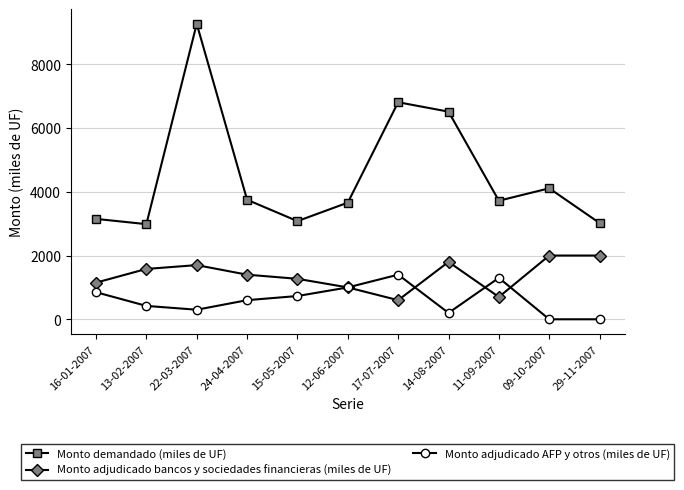

The Monto adjudicado AFP y otros (miles de UF) series shows 689 at 11-09-2007. True or false?

False